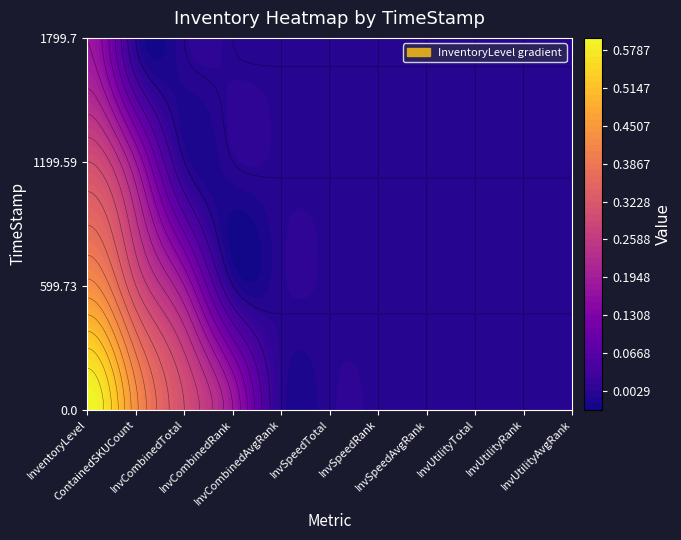

Where is 1799.7 nearest to the value 0?

1